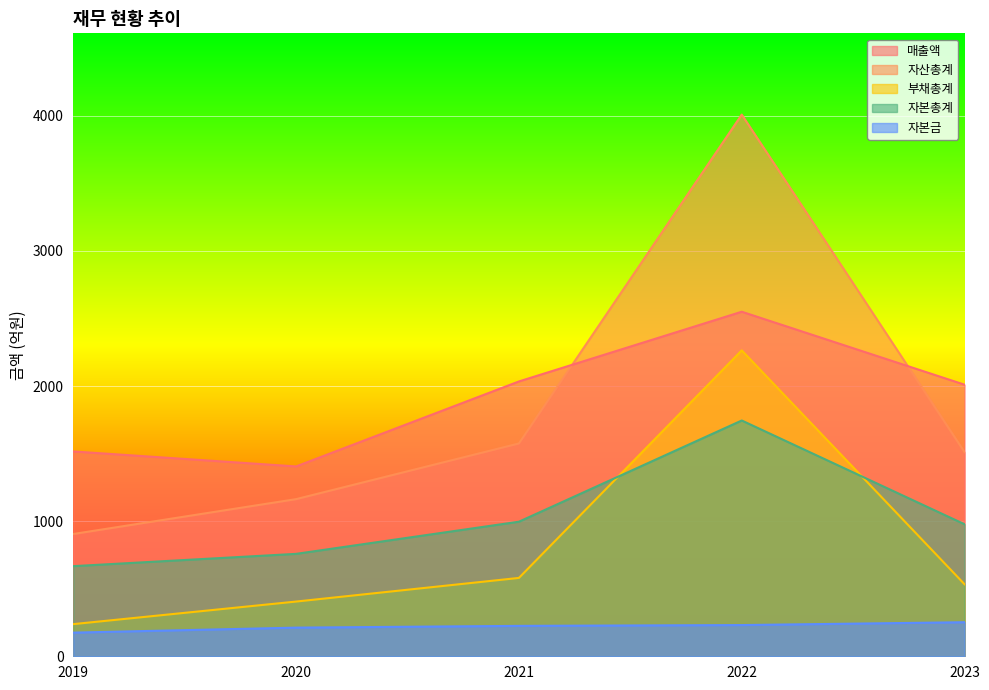

How many values in the 자본총계 series exceed 977?

2